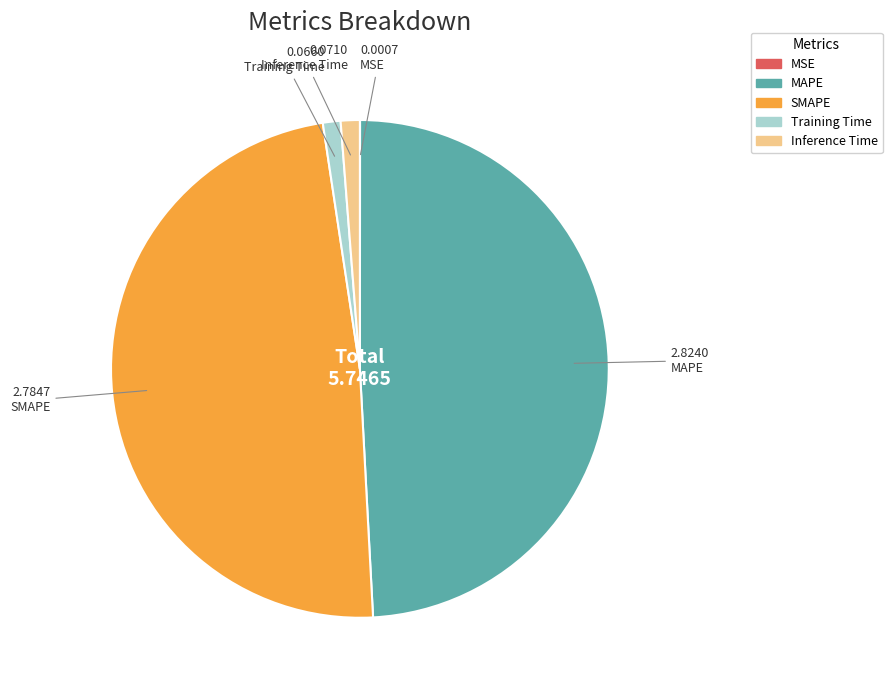

Does MAPE represent more than half of the total?

No